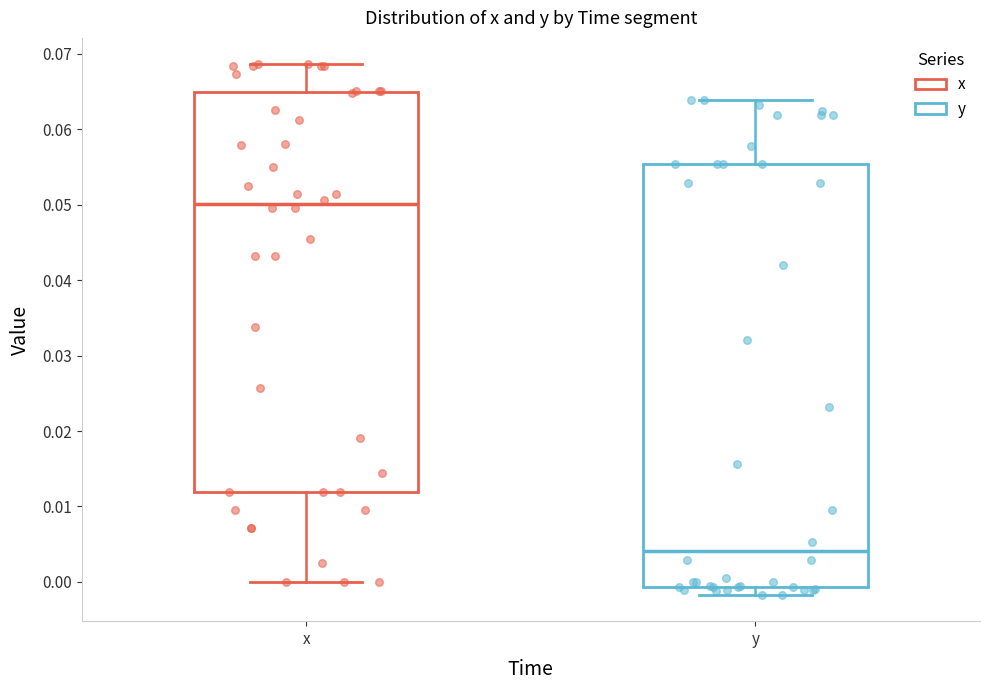

Reading left to right, read every box against the y-axis: the position of its median line, the range the box covers, and the ends of its whiskers. The values are not printed on the chart, so give them approximately, as read against the axis.

x: median 0.050, box 0.012 to 0.065, whiskers 0.000 to 0.069
y: median 0.004, box -0.001 to 0.055, whiskers -0.002 to 0.064